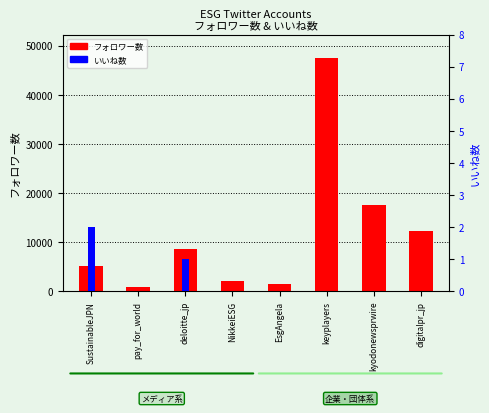

At how many categories does at least one series exceed 20106?

1